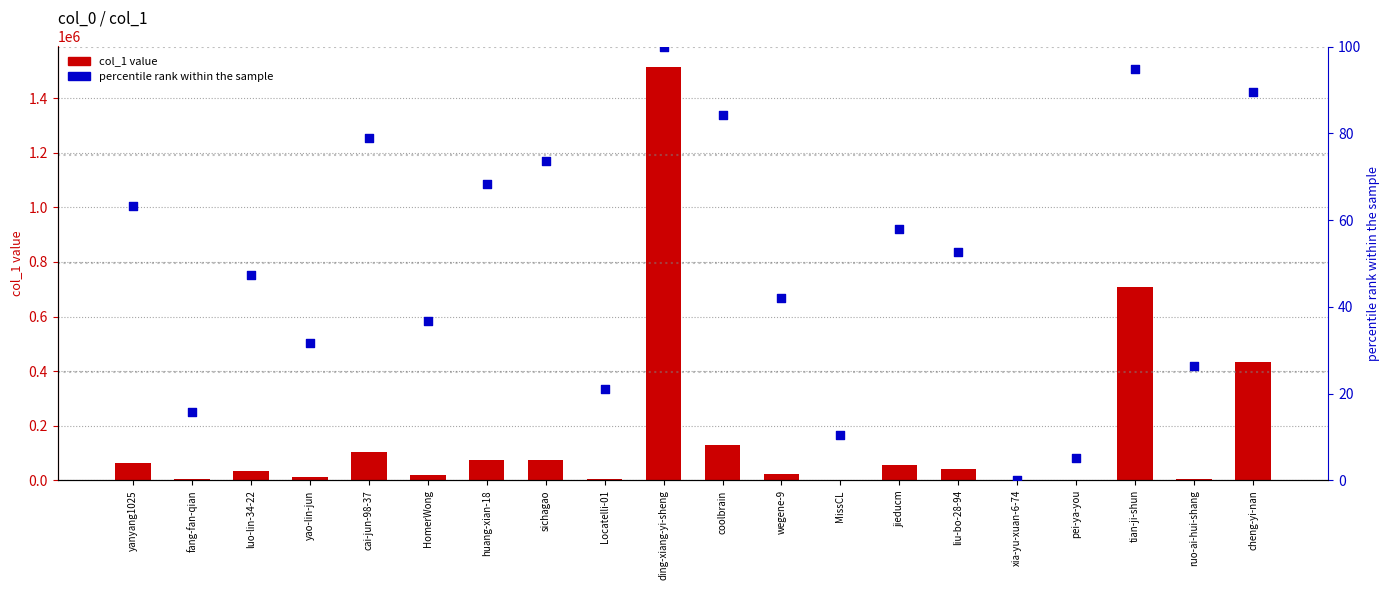

At how many categories does at least one series exceed 1067138?

1